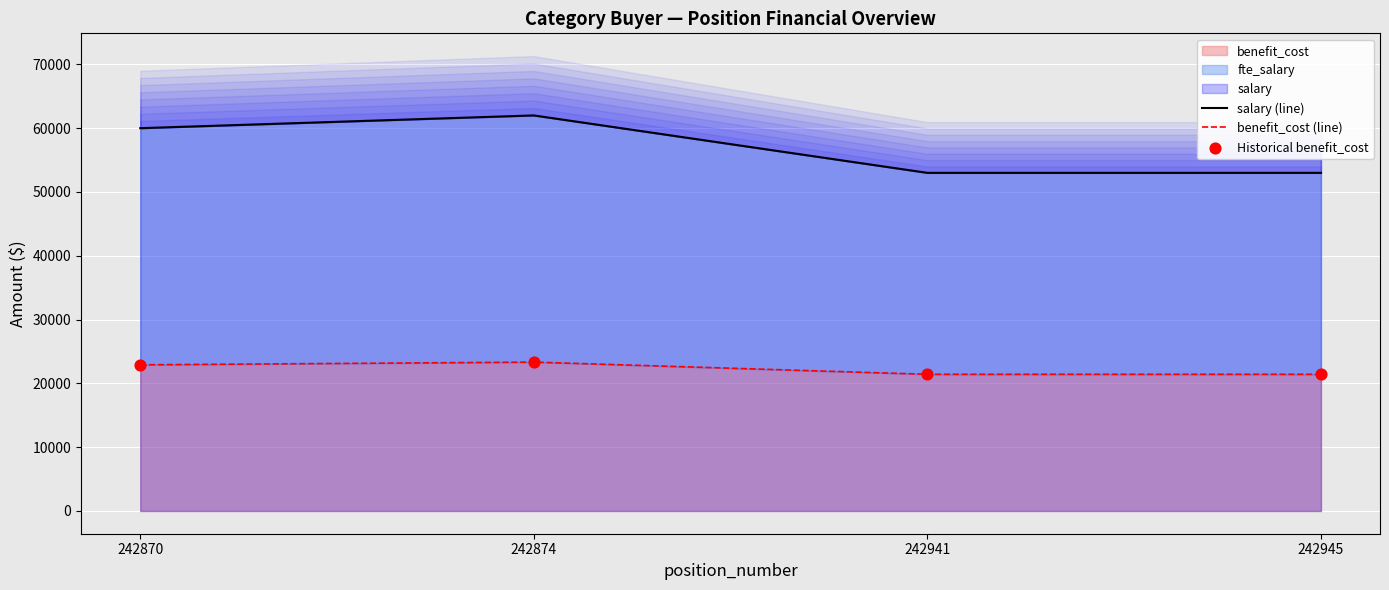

Which series has the largest total across all categories?

salary (line)